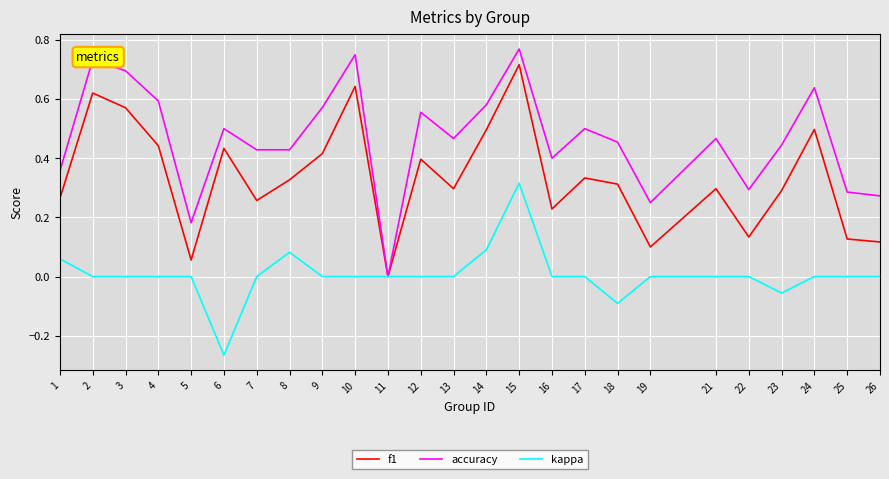

At which category does the chart reach its minimum across all series?

6